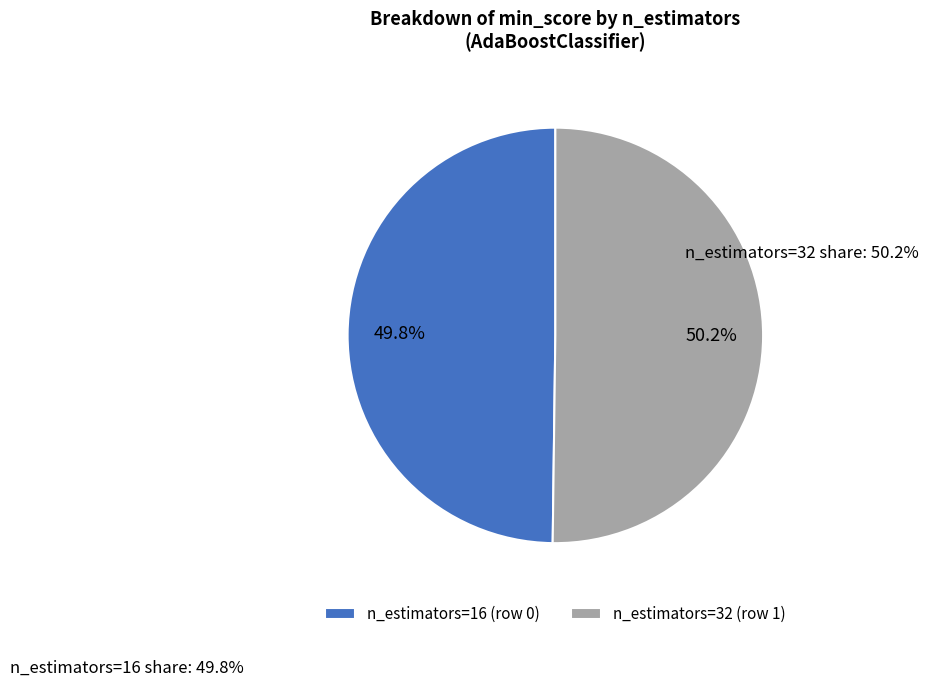

How many segments does this pie chart have?

2